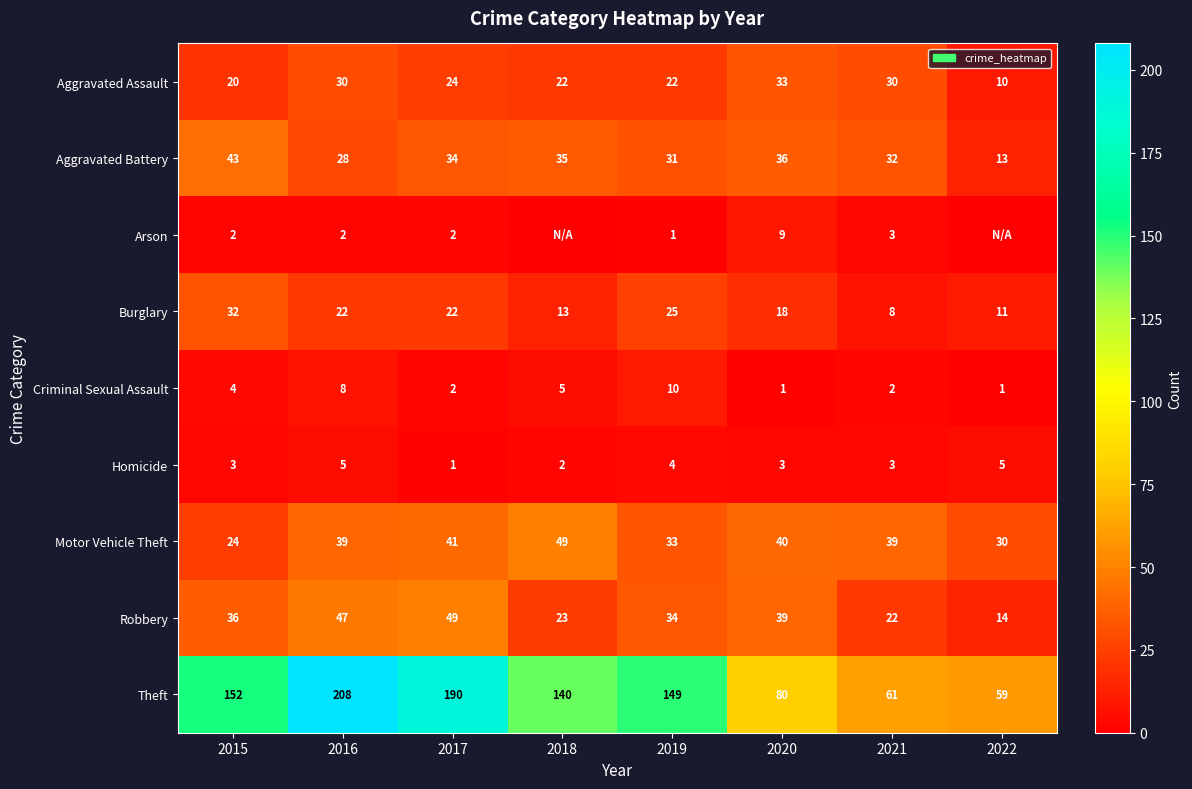

How many values in the Homicide series are below 3?

2